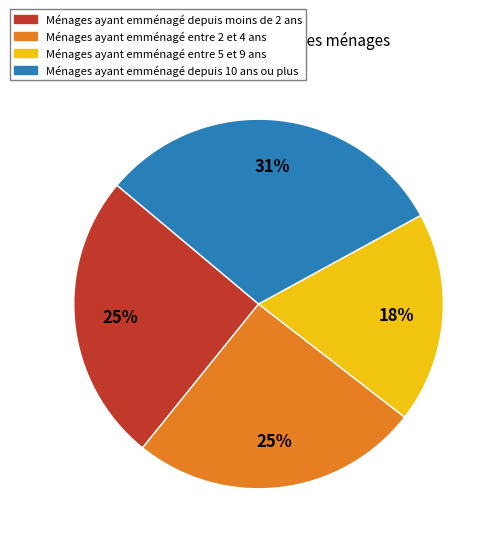

To the nearest percent, what is the average slice percentage?

25%